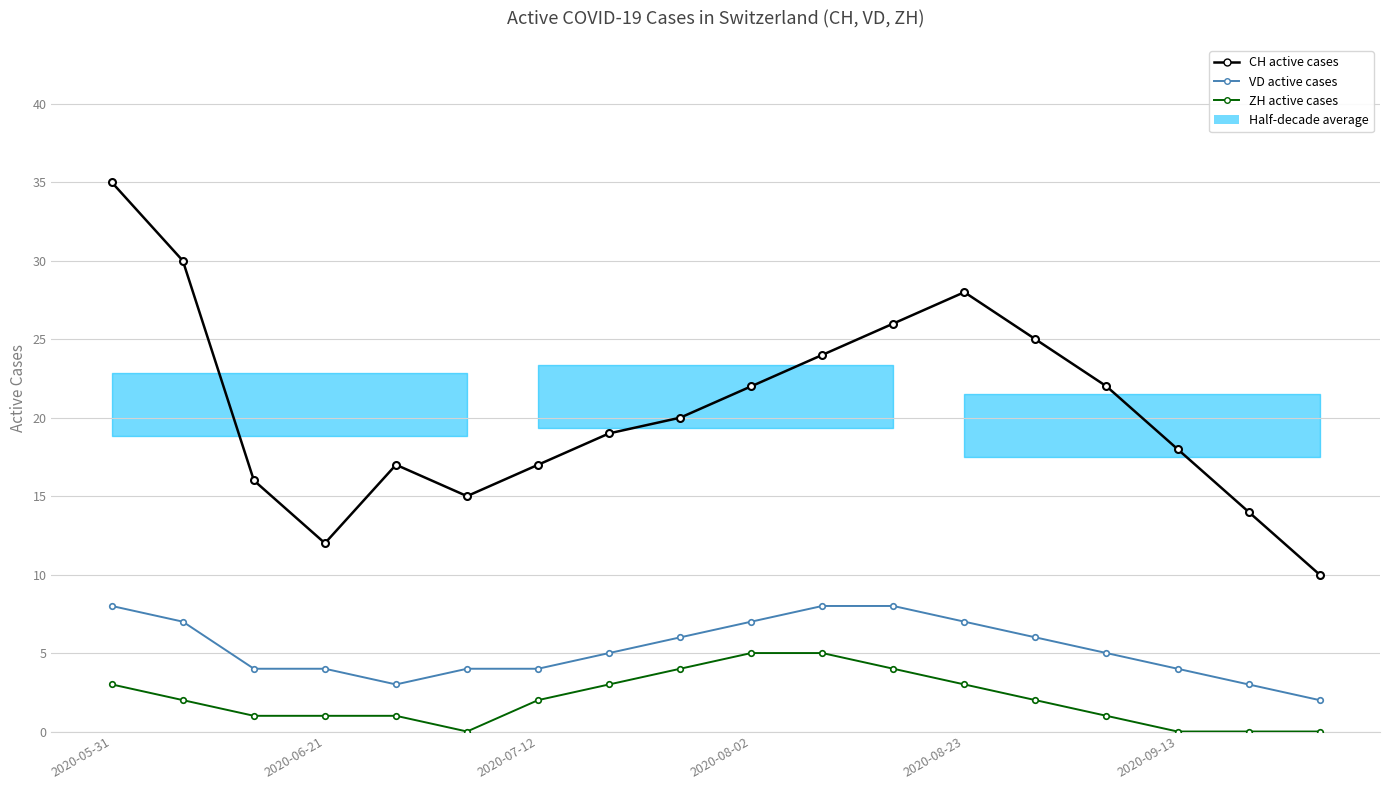

Is this an area chart (filled region under the line)?

No